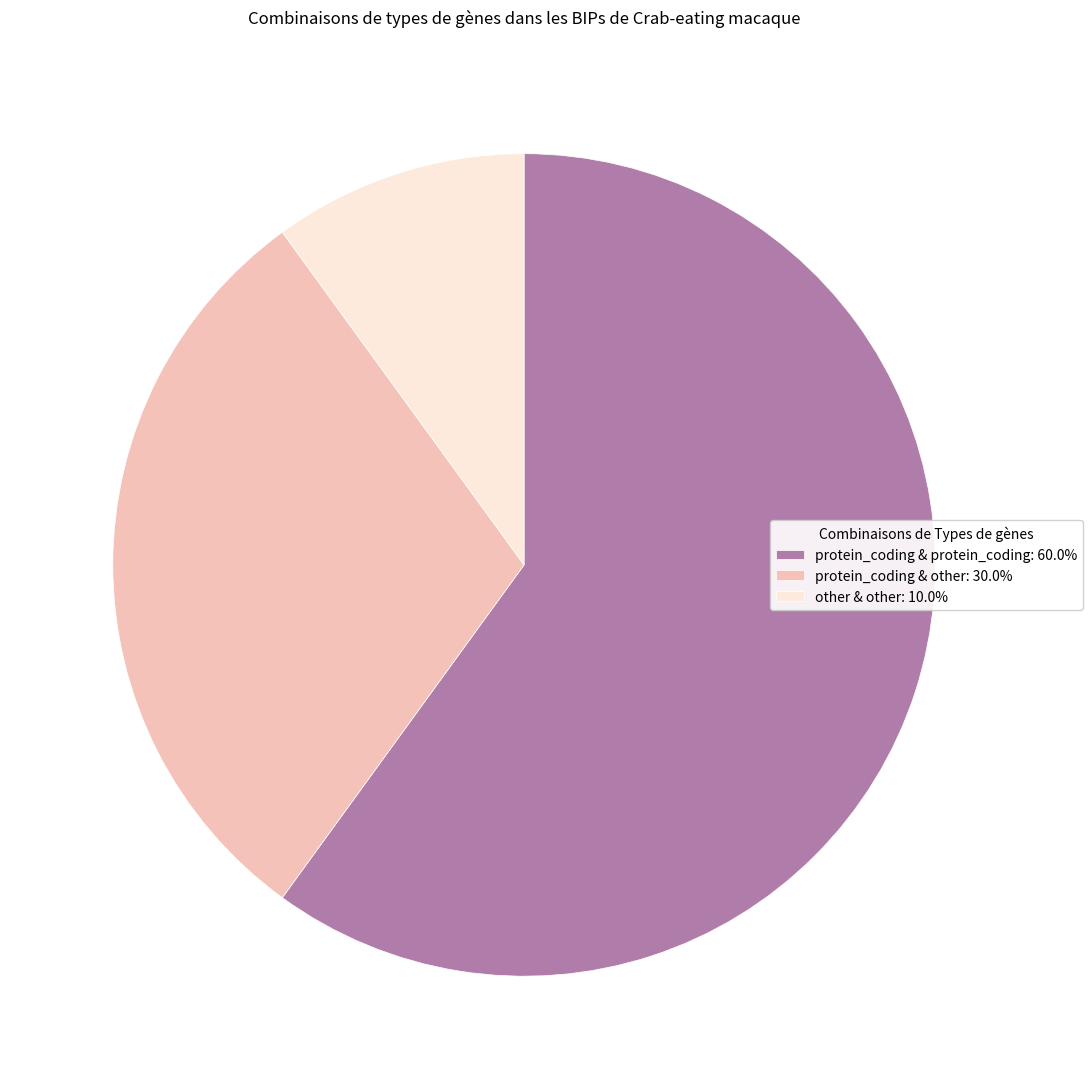

Do protein_coding & protein_coding: 60.0% and protein_coding & other: 30.0% together represent more than half of the pie?

Yes